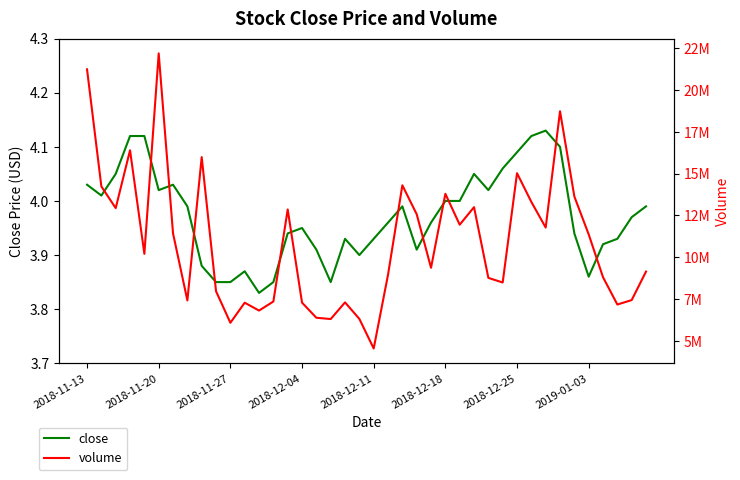

What is the value of the volume point at the 22nd from the left?

8959061.0